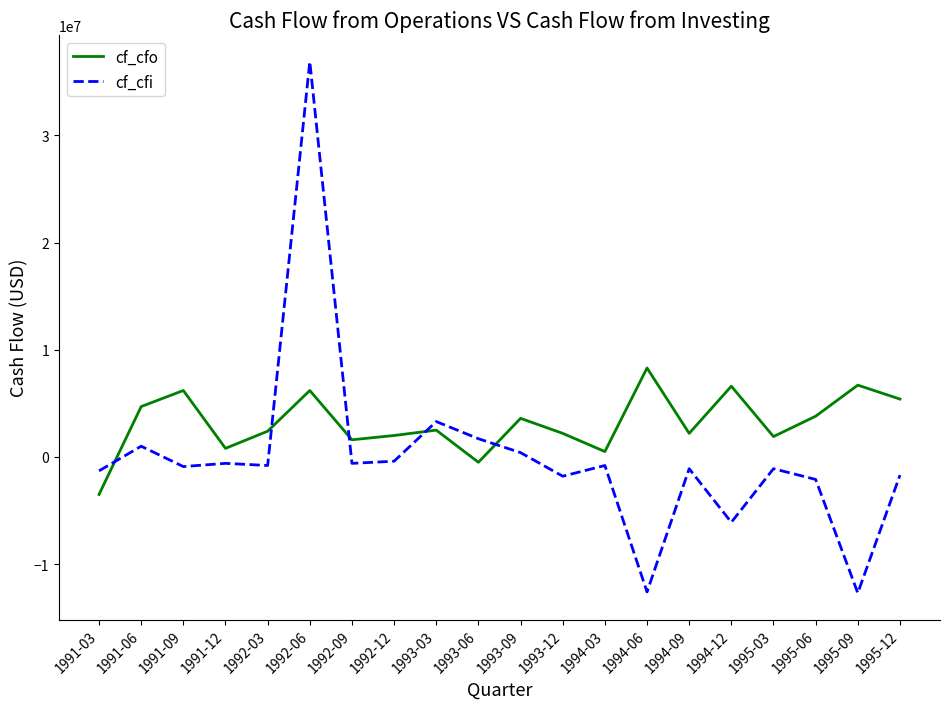

Which series changed the most between 1993-09 and 1994-06?

cf_cfi